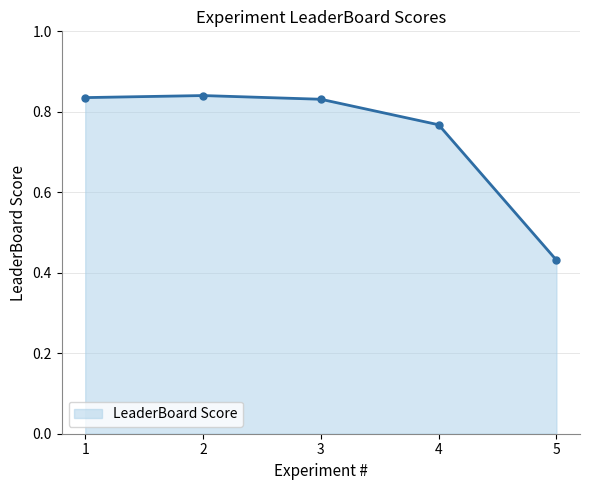

What is the difference between the second highest and second lowest values?

0.1